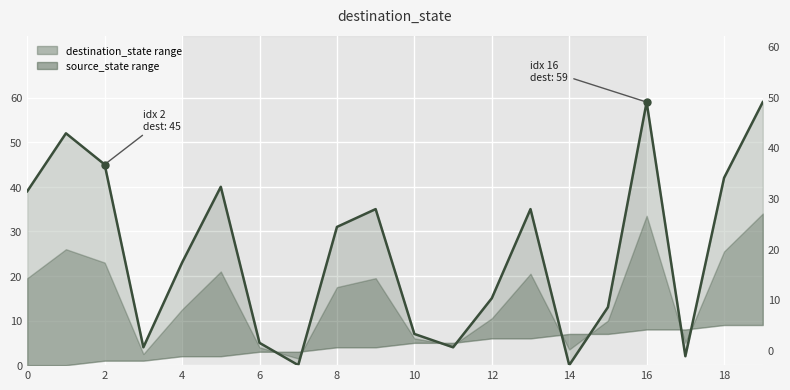

What is the sum of all values?

510